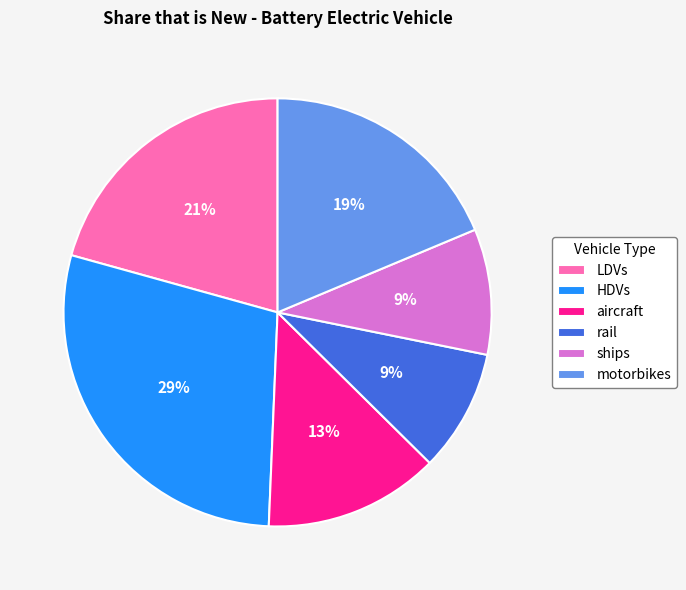

To the nearest percent, what is the average slice percentage?

17%